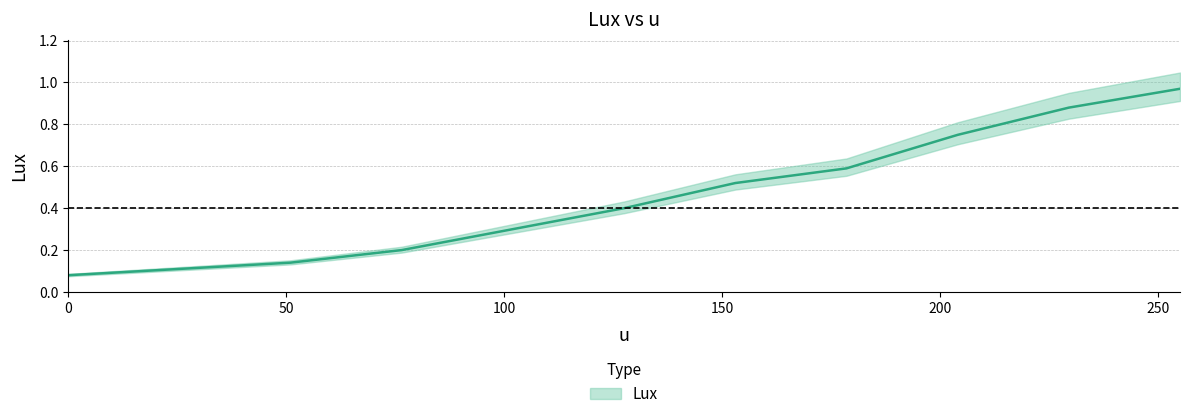

True or false: there are more than 0 points higher than both neighbors.

False